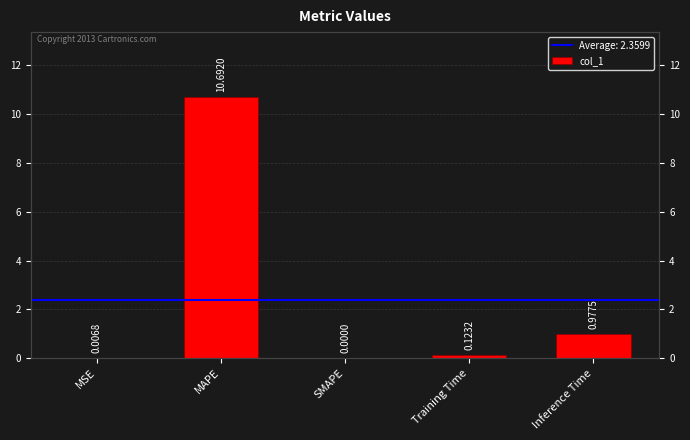

Count the number of values greater than 0.

4